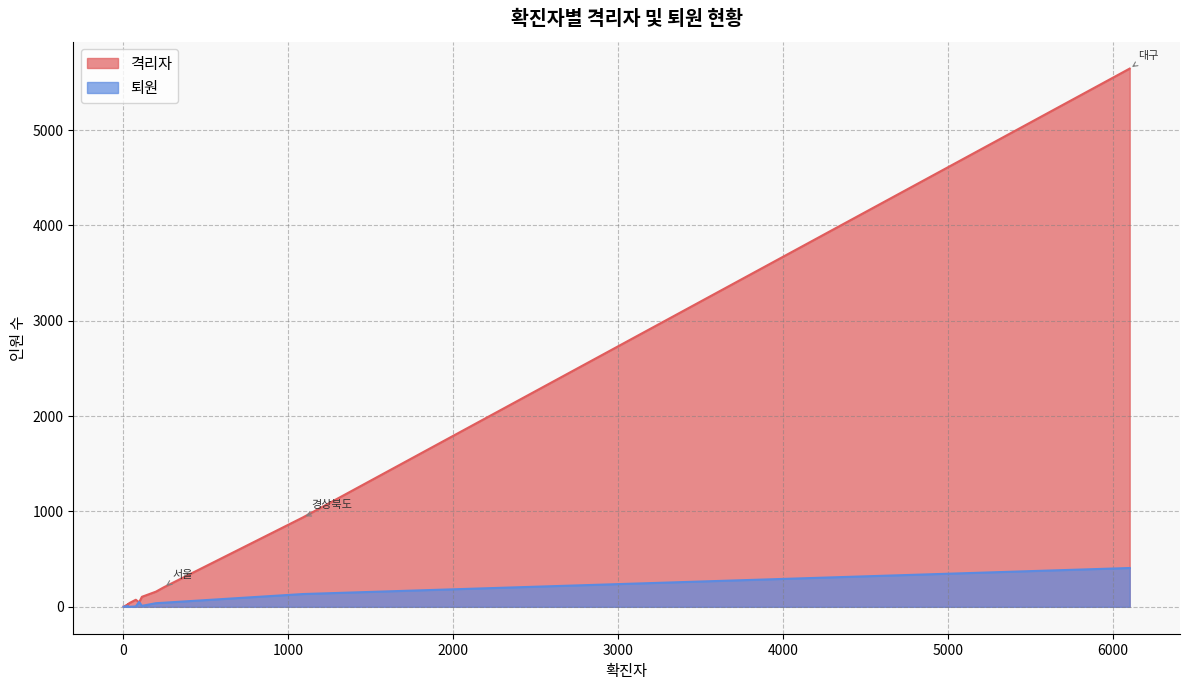

How many values in the 퇴원 series exceed 5?

8